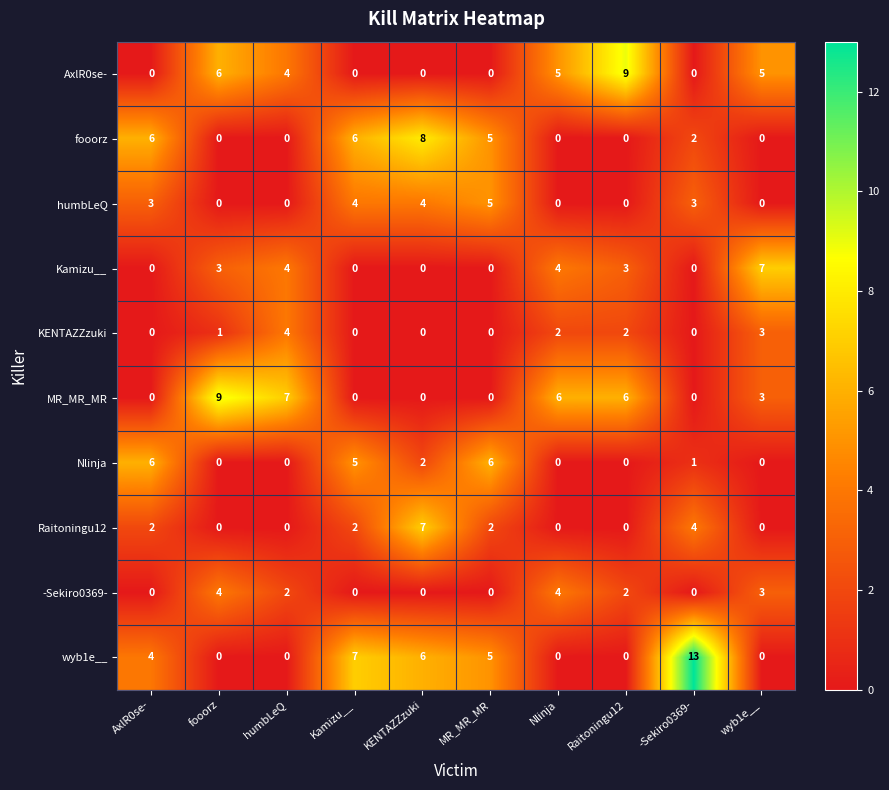

What is the approximate value of humbLeQ at MR_MR_MR?

5